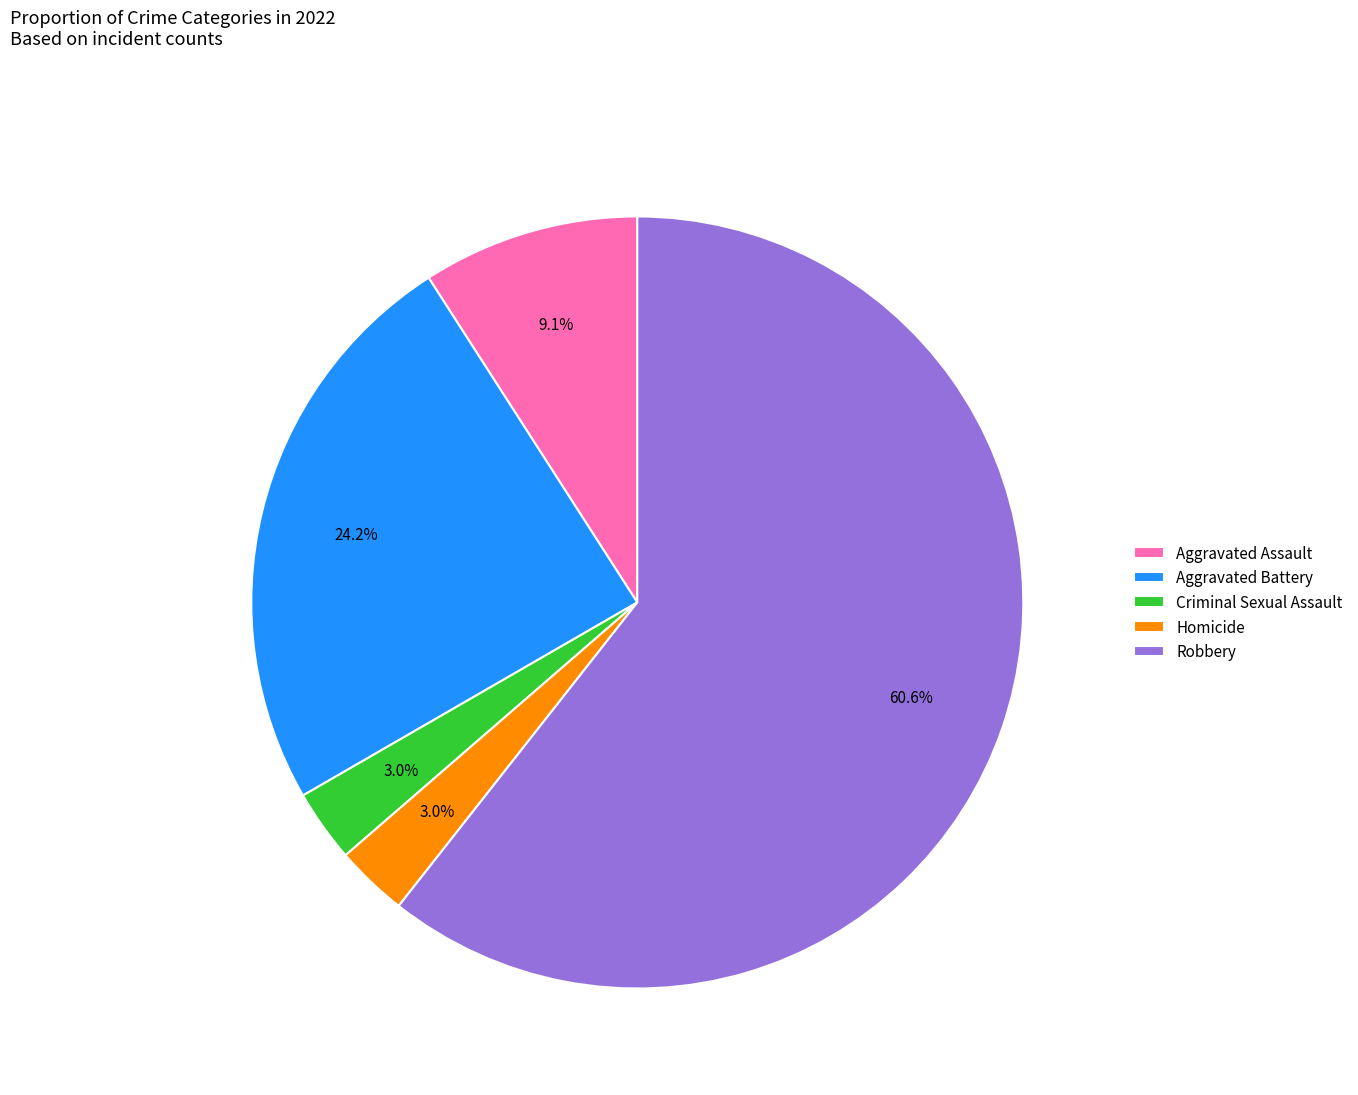

The Aggravated Assault slice represents 24% of the pie. True or false?

False